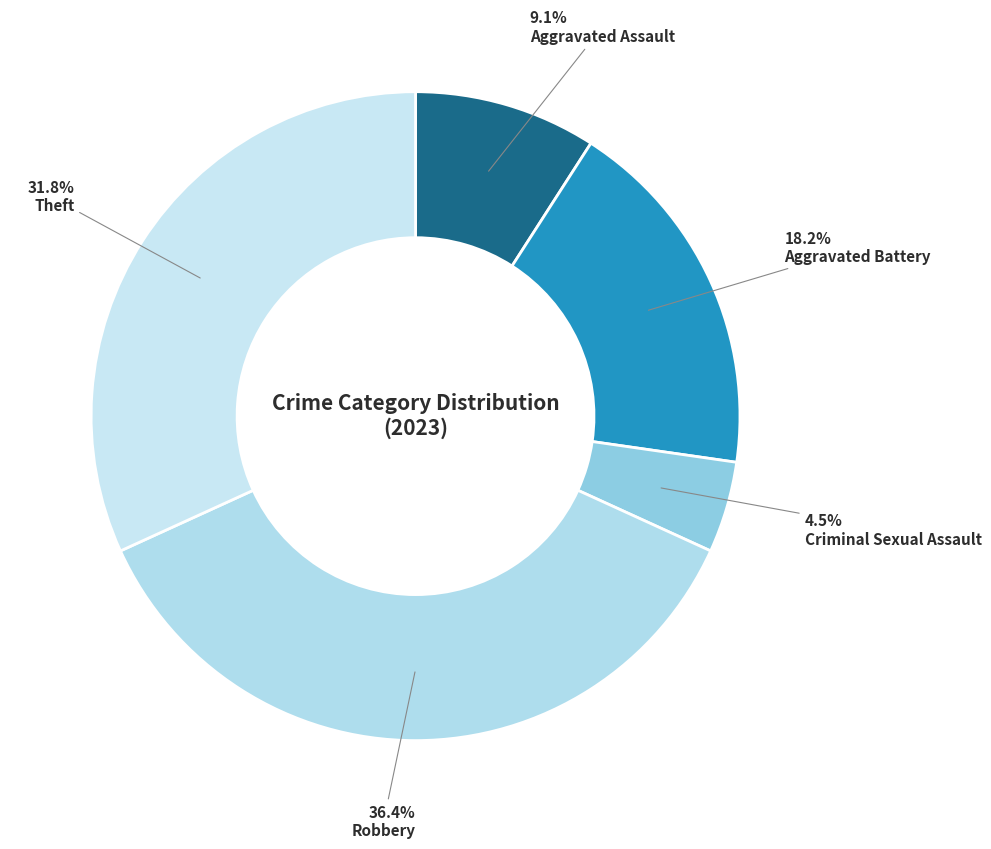

Count the number of slices in the pie.

5